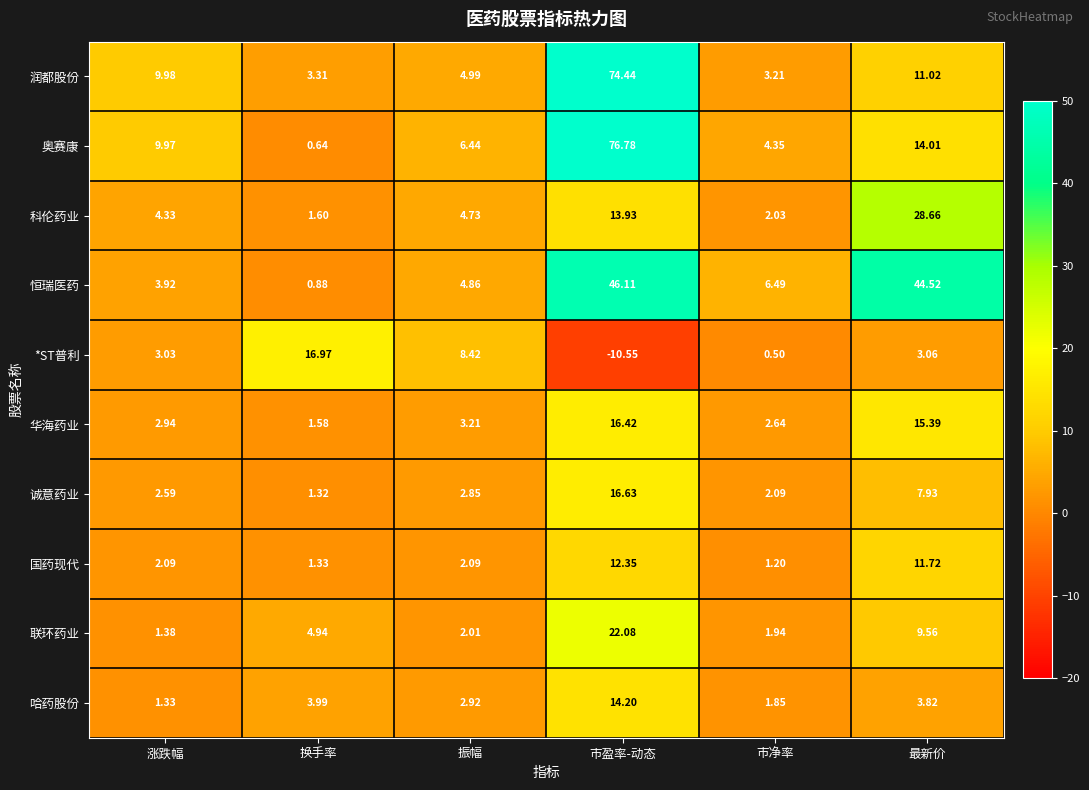

At which category is the sum across all series the highest?

市盈率-动态